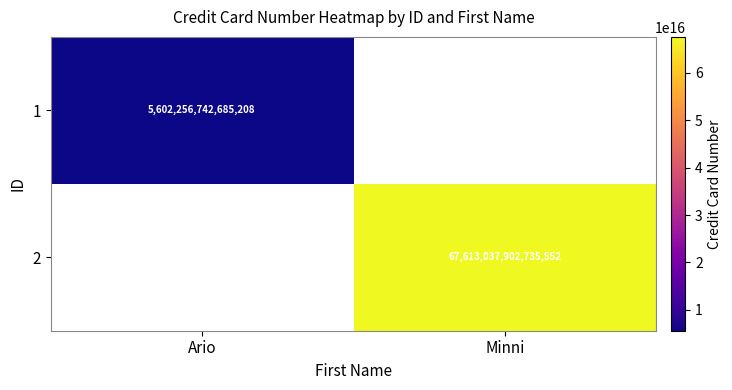

Is the value of 1 at Ario greater than the value of 2 at Minni?

No